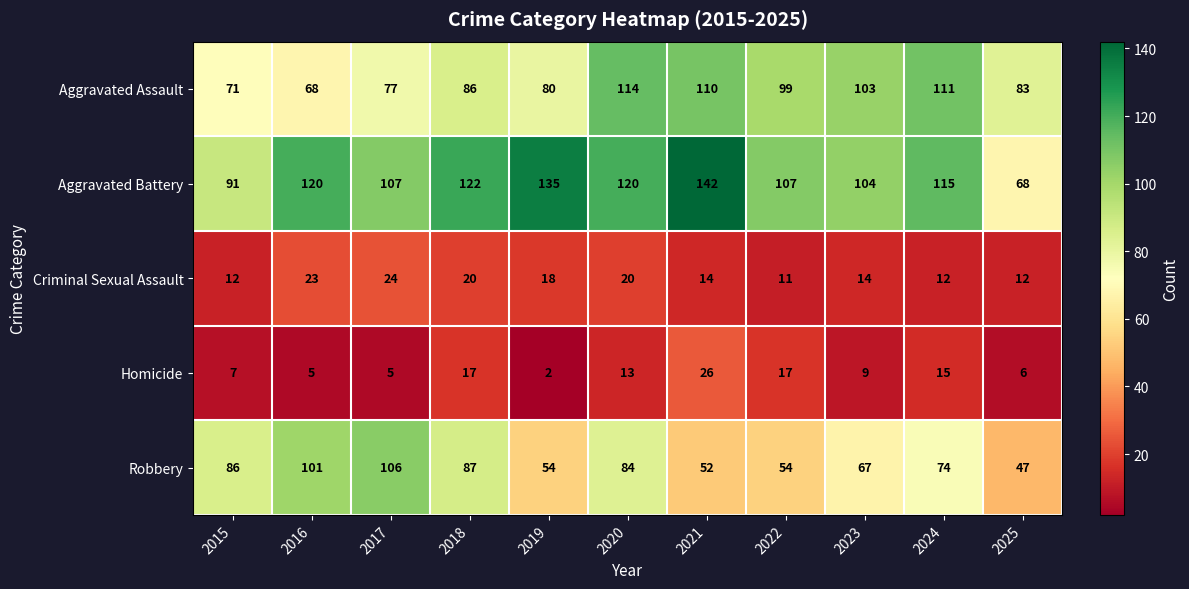

Where is Aggravated Assault nearest to the value 91?

2018